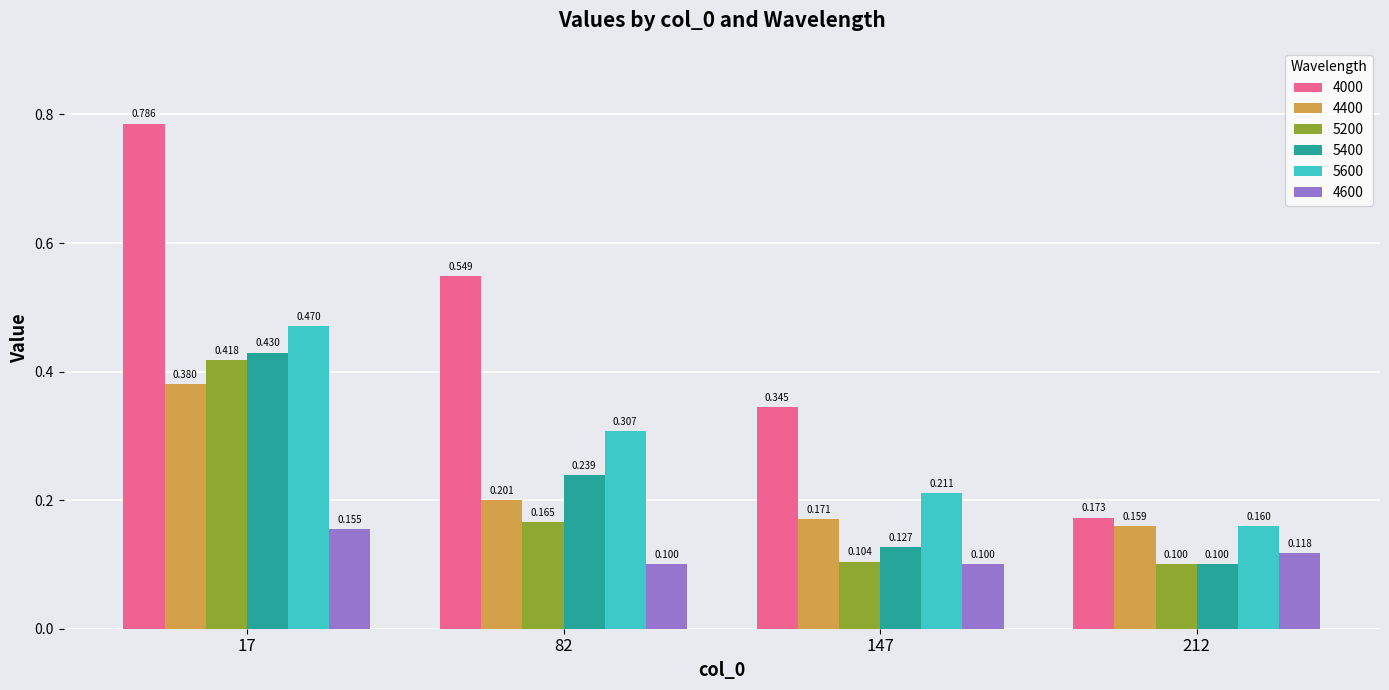

How many bars are there in each group?

6